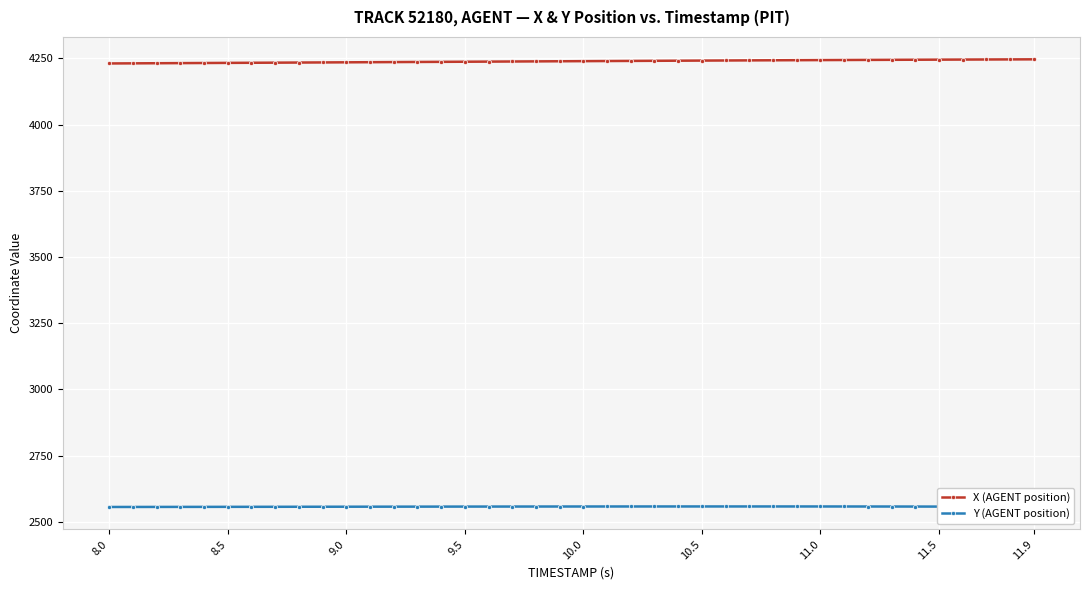

List the series in order of their overall mean, lowest first.

Y (AGENT position), X (AGENT position)